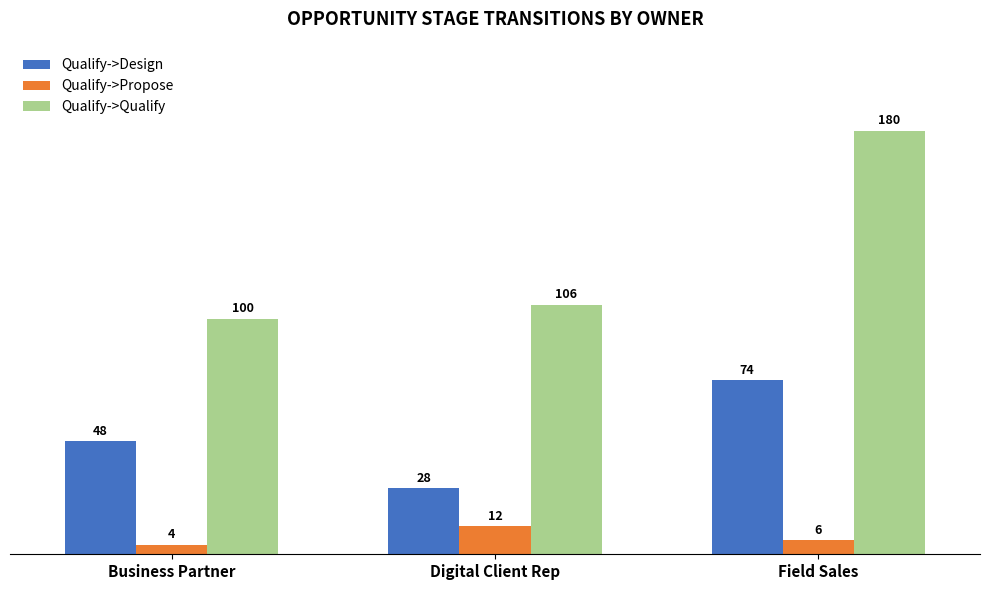

At which category is the sum across all series the highest?

Field Sales